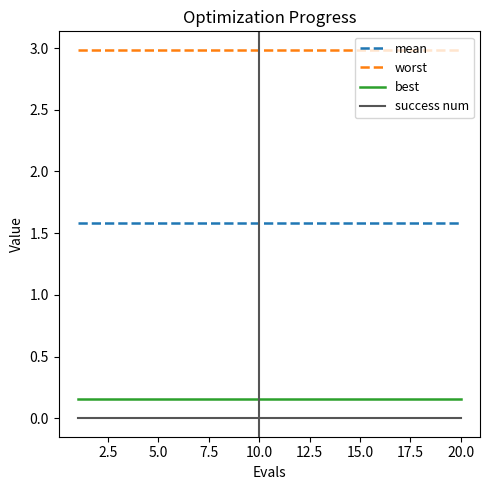

True or false: success num and best intersect in this chart.

False